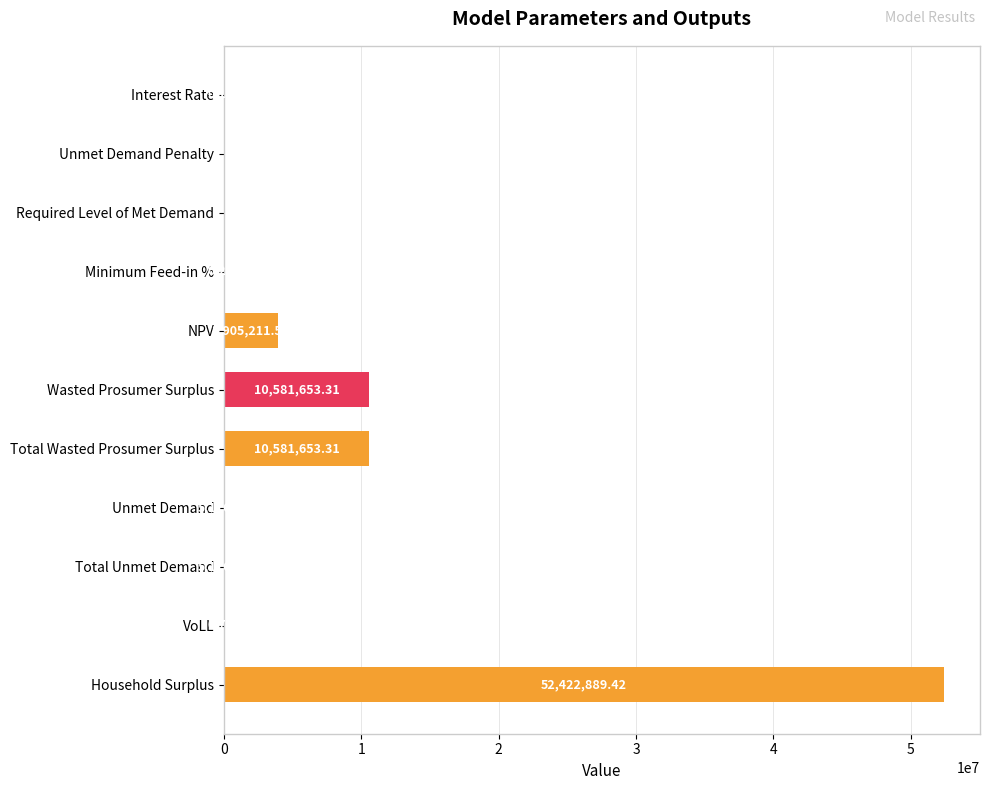

Count the number of data series in this chart.

1